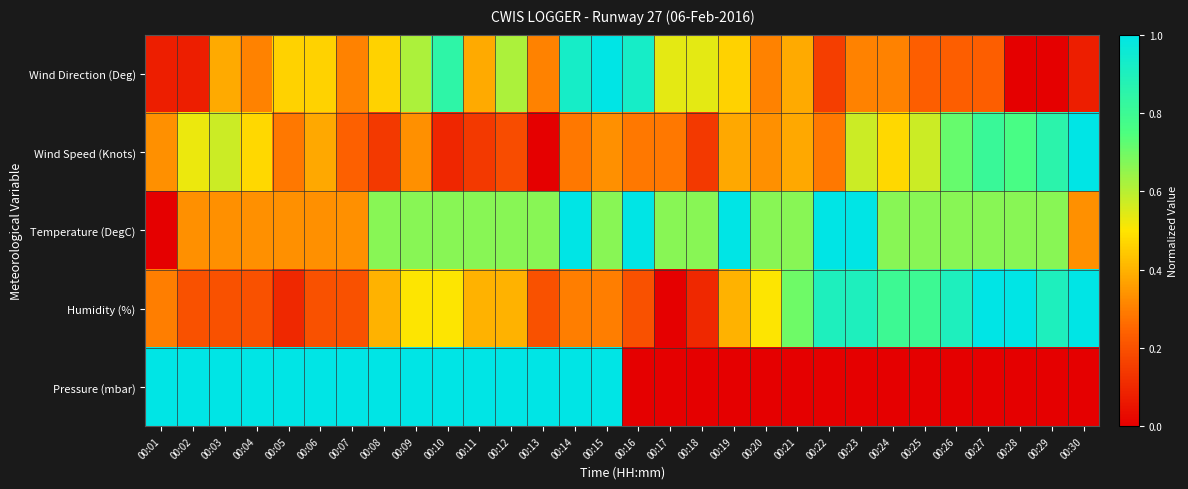

Which series has the largest total across all categories?

Temperature (DegC)